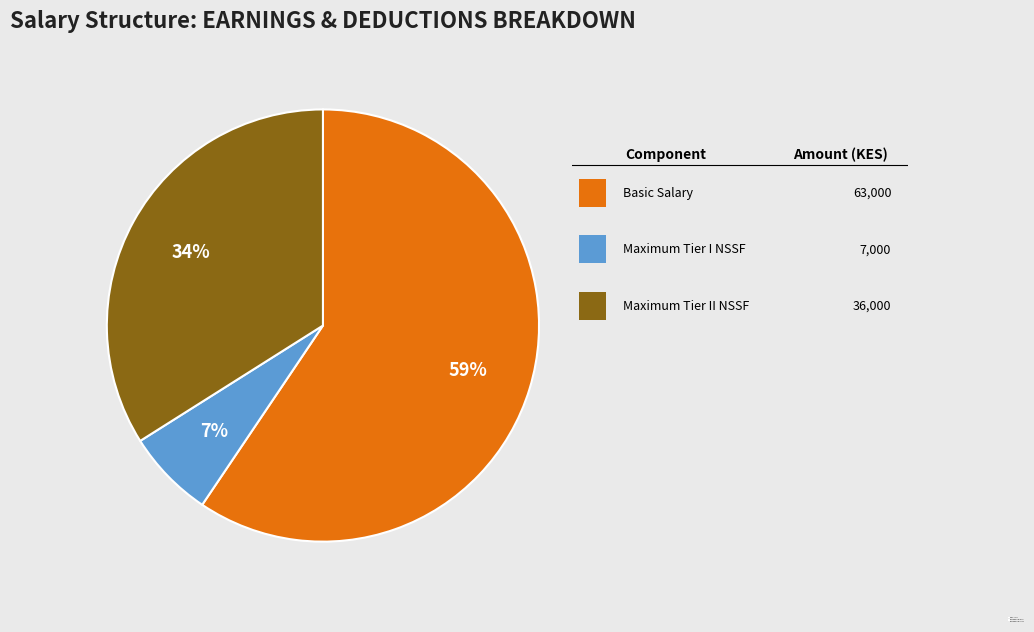

The Maximum Tier I NSSF slice represents 7% of the pie. True or false?

True